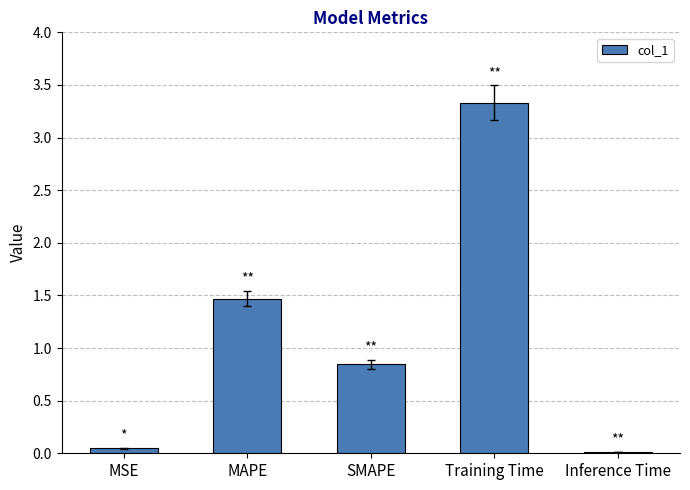

Does the chart contain stacked bars?

No